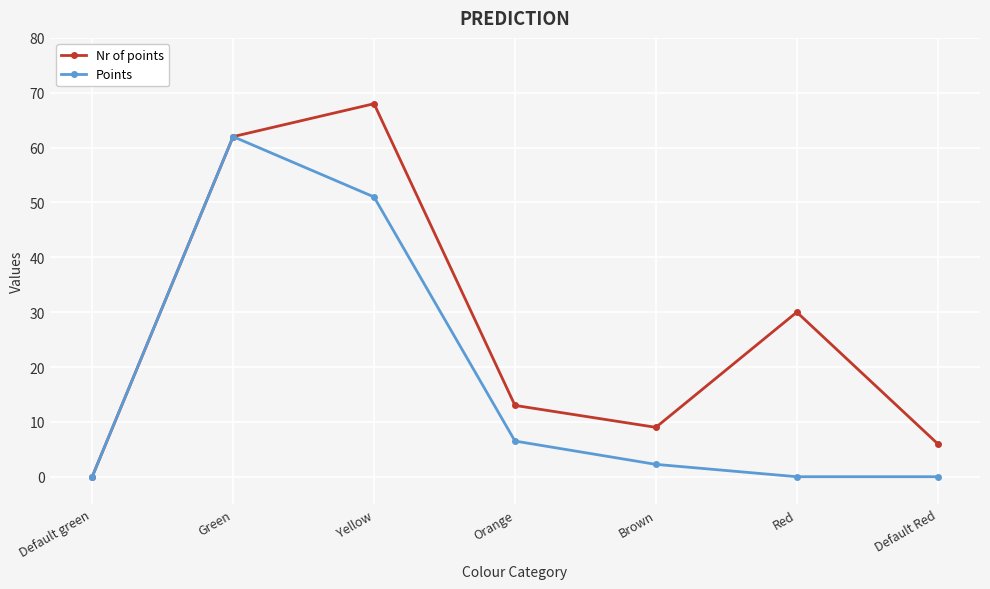

At which label does Points reach its peak?

Green